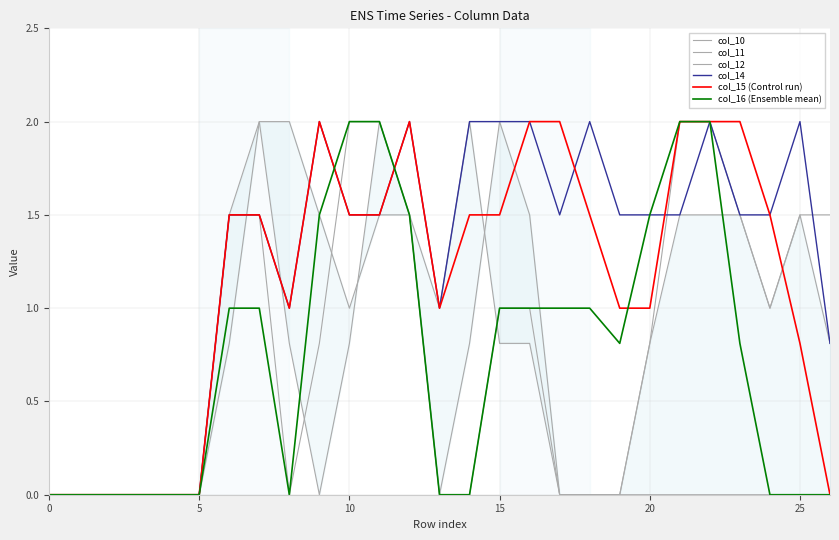

True or false: col_14 has more than 1 interior local peaks.

True